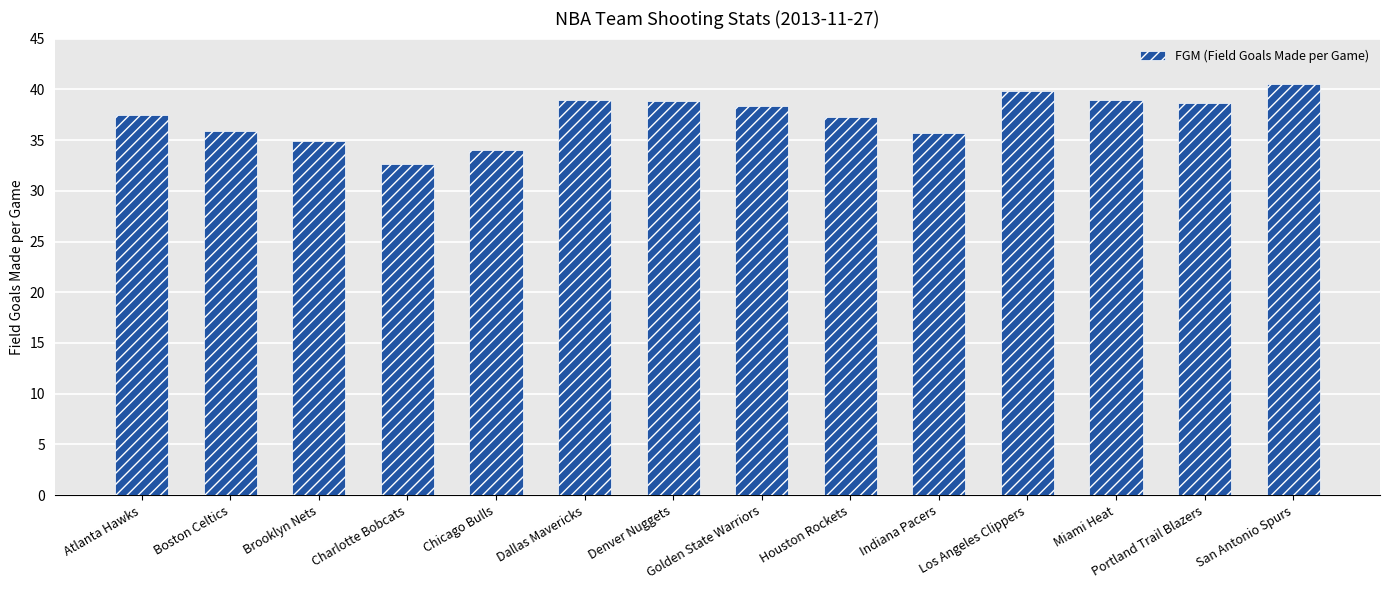

How many values are below 38?

7